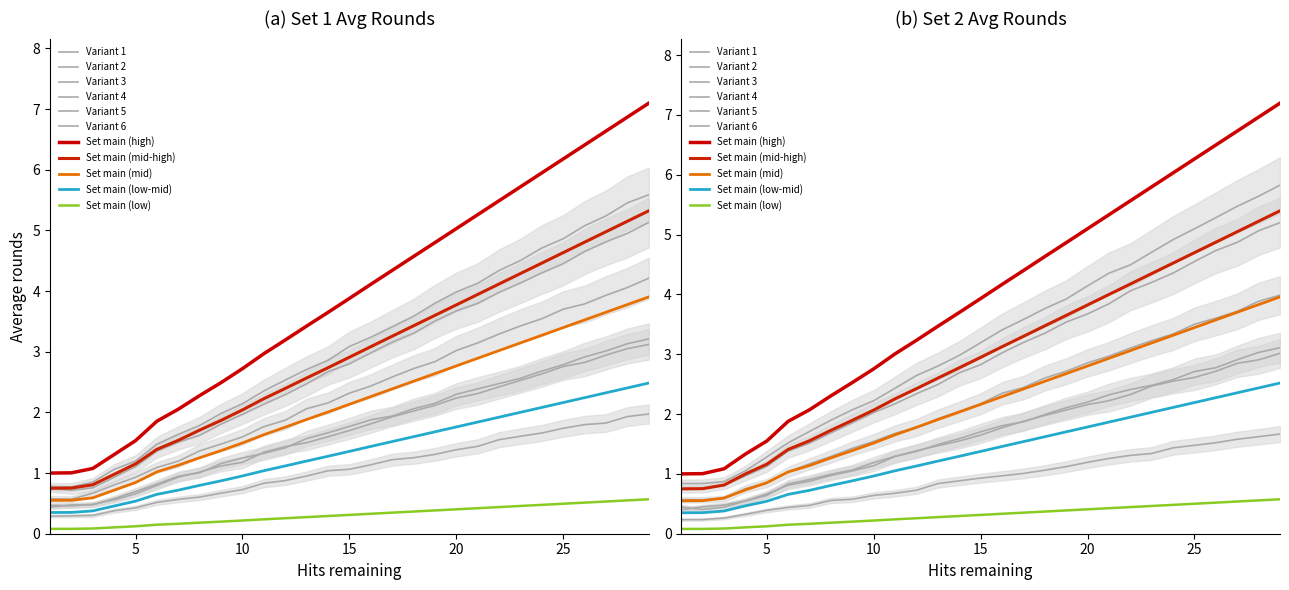

Which series has the largest range (max minus min)?

Set 2 Avg rounds